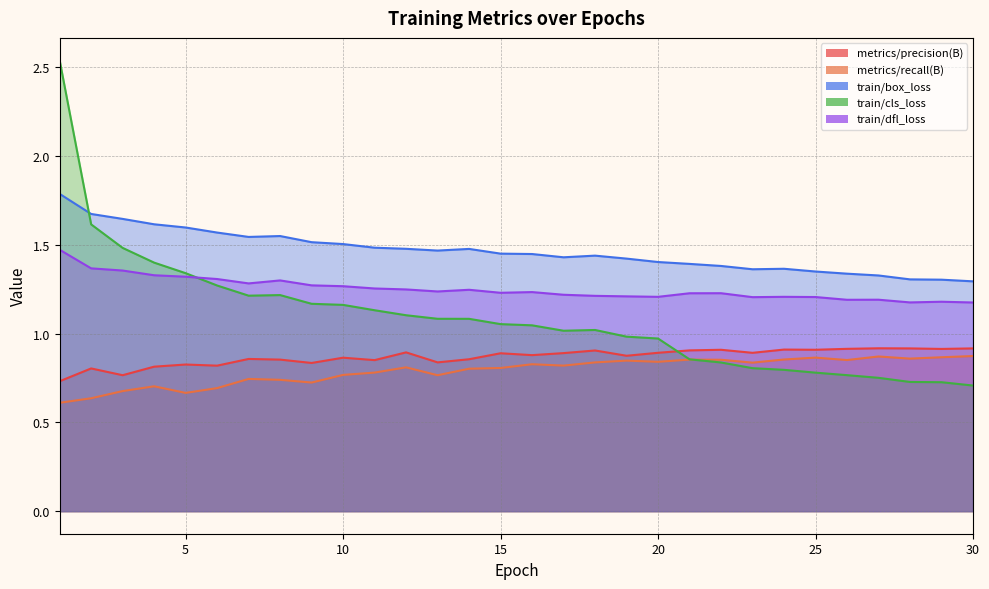

Reading left to right, what are all the values shown in this chart?

metrics/precision(B): 0.7	0.8	0.8	0.8	0.8	0.8	0.9	0.9	0.8	0.9	0.9	0.9	0.8	0.9	0.9	0.9	0.9	0.9	0.9	0.9	0.9	0.9	0.9	0.9	0.9	0.9	0.9	0.9	0.9	0.9
metrics/recall(B): 0.6	0.6	0.7	0.7	0.7	0.7	0.7	0.7	0.7	0.8	0.8	0.8	0.8	0.8	0.8	0.8	0.8	0.8	0.8	0.8	0.9	0.9	0.8	0.9	0.9	0.9	0.9	0.9	0.9	0.9
train/box_loss: 1.8	1.7	1.6	1.6	1.6	1.6	1.5	1.5	1.5	1.5	1.5	1.5	1.5	1.5	1.5	1.4	1.4	1.4	1.4	1.4	1.4	1.4	1.4	1.4	1.4	1.3	1.3	1.3	1.3	1.3
train/cls_loss: 2.5	1.6	1.5	1.4	1.3	1.3	1.2	1.2	1.2	1.2	1.1	1.1	1.1	1.1	1.1	1.0	1.0	1.0	1.0	1.0	0.9	0.8	0.8	0.8	0.8	0.8	0.8	0.7	0.7	0.7
train/dfl_loss: 1.5	1.4	1.4	1.3	1.3	1.3	1.3	1.3	1.3	1.3	1.3	1.2	1.2	1.2	1.2	1.2	1.2	1.2	1.2	1.2	1.2	1.2	1.2	1.2	1.2	1.2	1.2	1.2	1.2	1.2